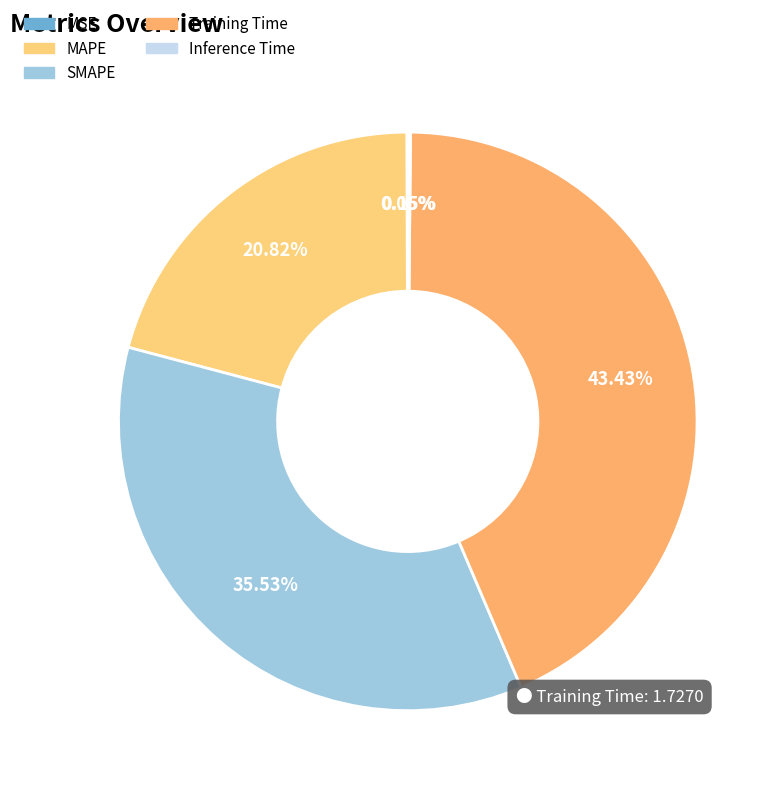

Approximately how many times larger is the value at MAPE compared to SMAPE?

0.6